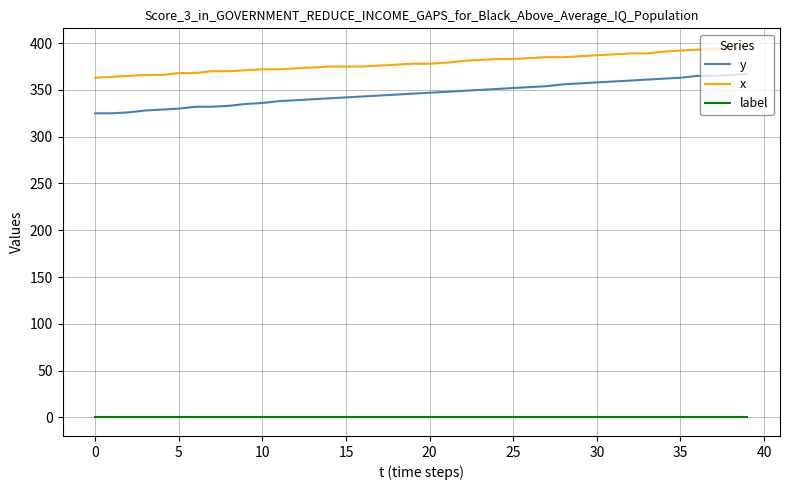

What is the greatest value displayed?

396